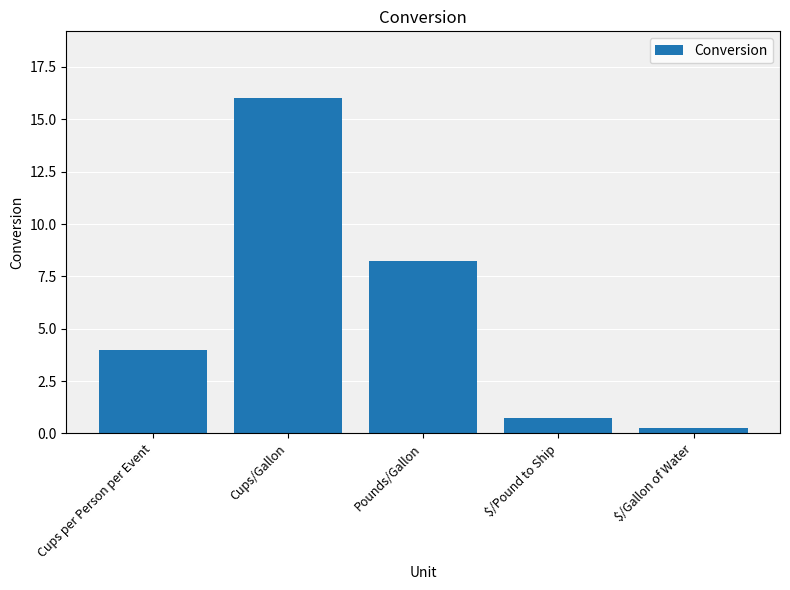

Where is the data nearest to the value 8?

Pounds/Gallon